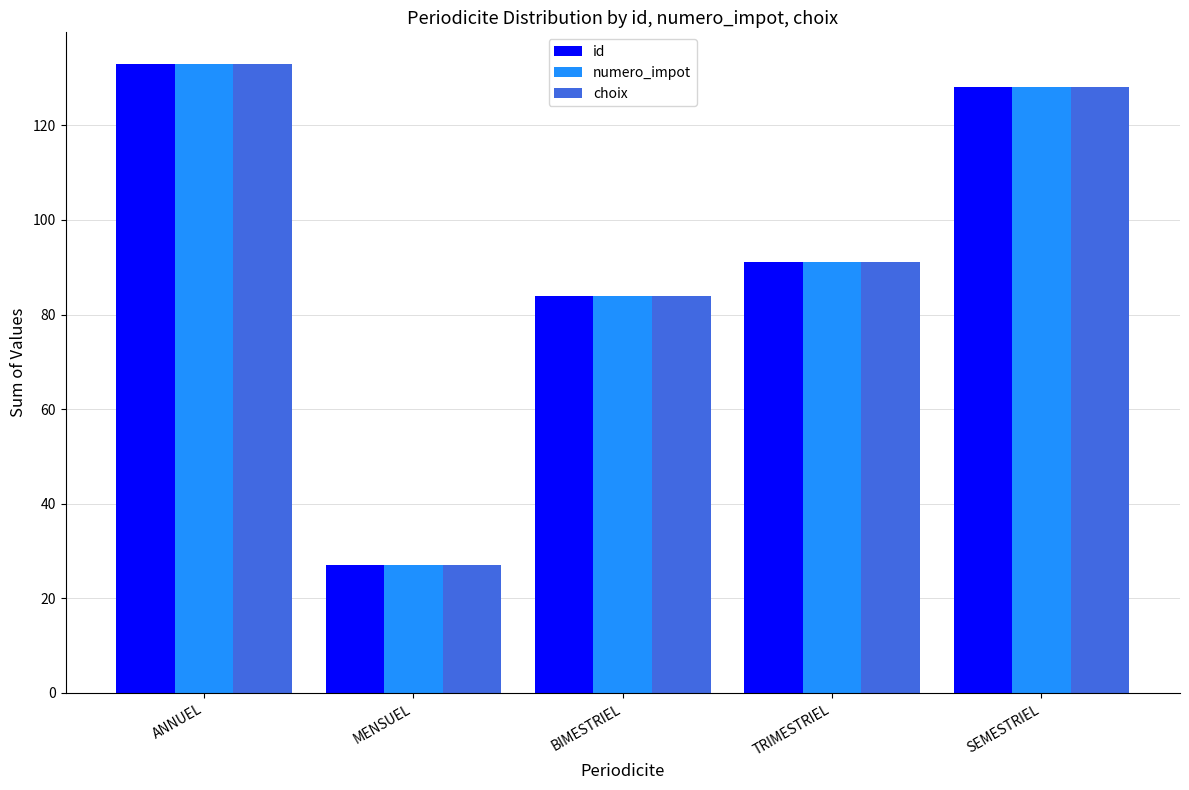

Reading right to left, transcribe all the data shown in this chart.

id: SEMESTRIEL=128	TRIMESTRIEL=91	BIMESTRIEL=84	MENSUEL=27	ANNUEL=133
numero_impot: SEMESTRIEL=128	TRIMESTRIEL=91	BIMESTRIEL=84	MENSUEL=27	ANNUEL=133
choix: SEMESTRIEL=128	TRIMESTRIEL=91	BIMESTRIEL=84	MENSUEL=27	ANNUEL=133